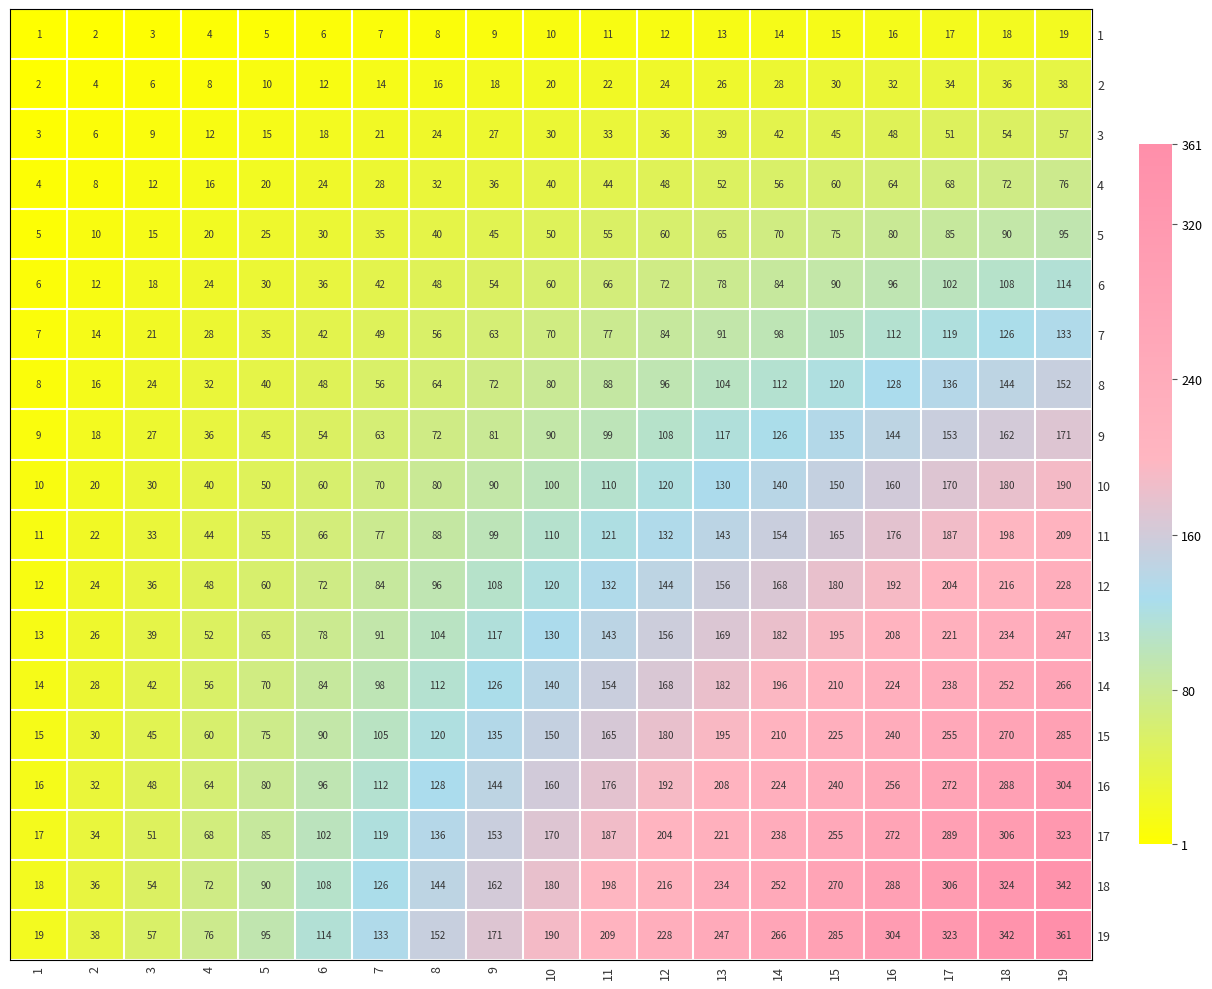

At how many categories does at least one series exceed 53?

17